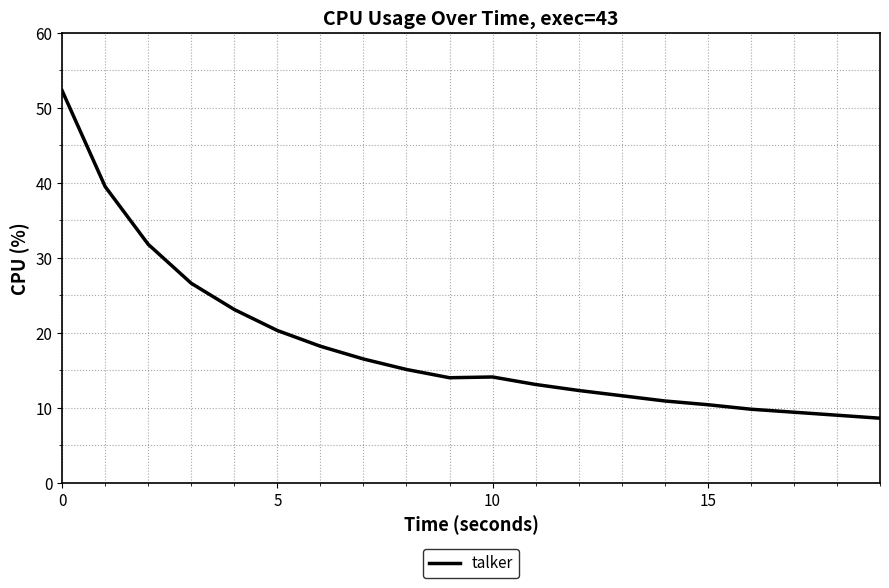

What is the difference between the maximum and minimum values?

43.7